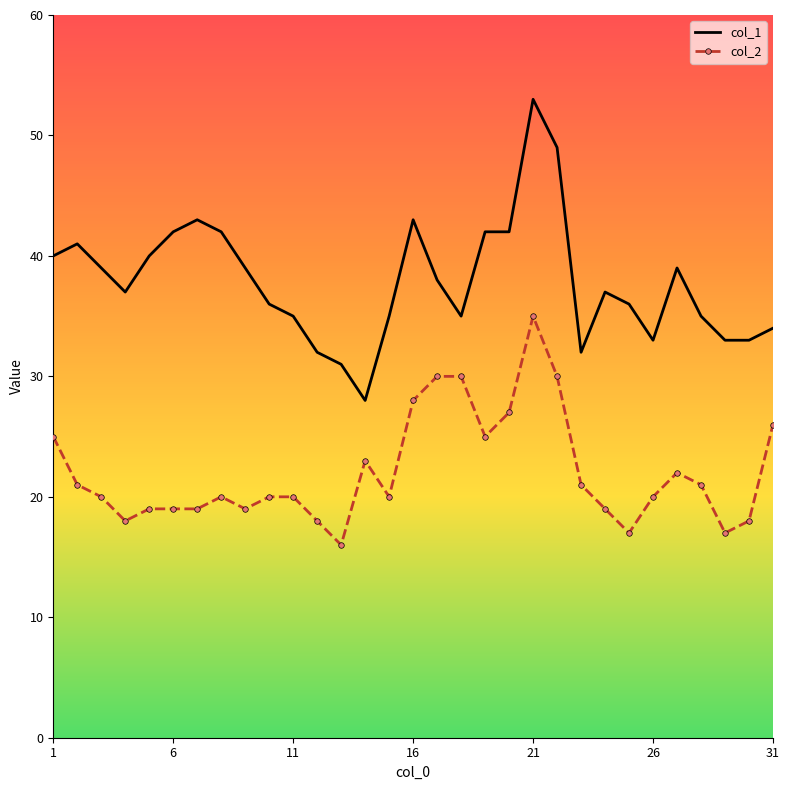

Which series has the largest total across all categories?

col_1